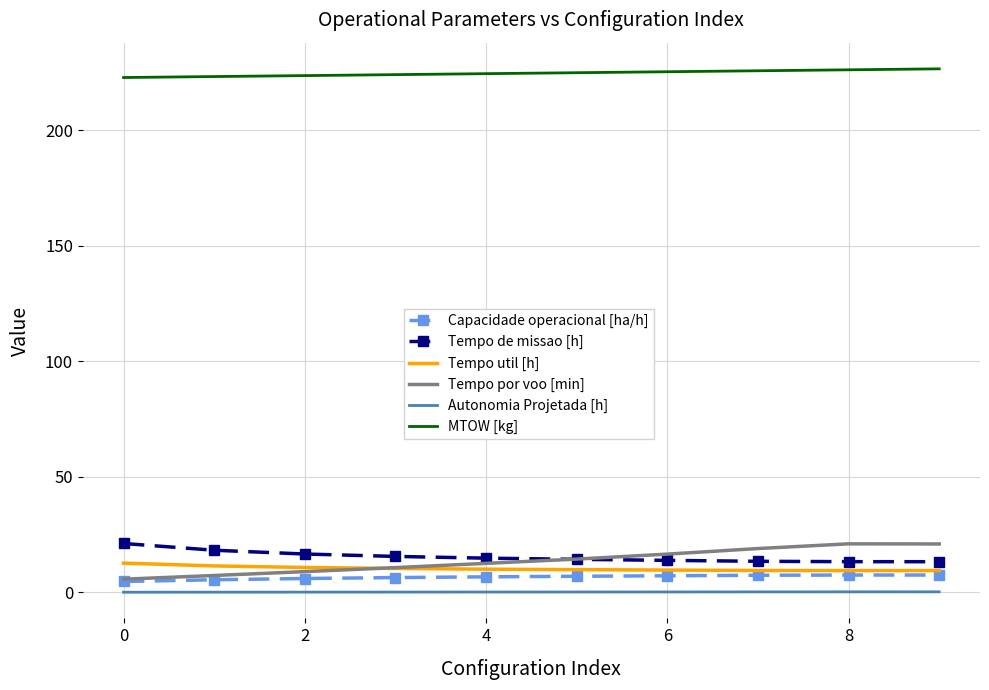

What is the greatest value displayed?

226.7